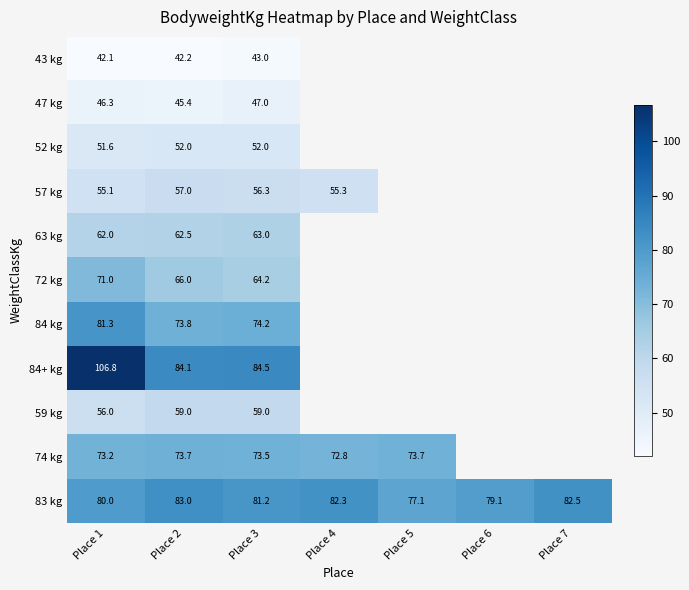

What is the difference between the maximum and minimum values in the 83 kg series?

5.9